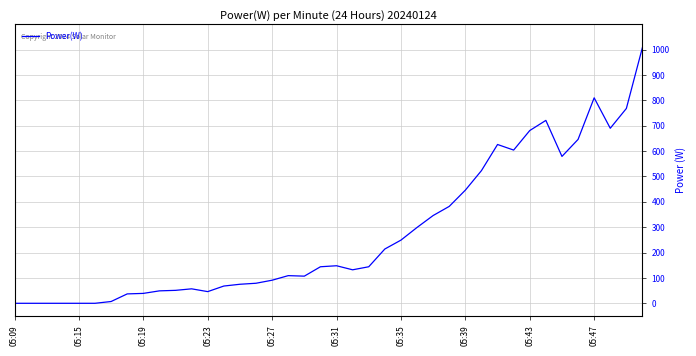

What is the maximum value shown in the chart?

1009